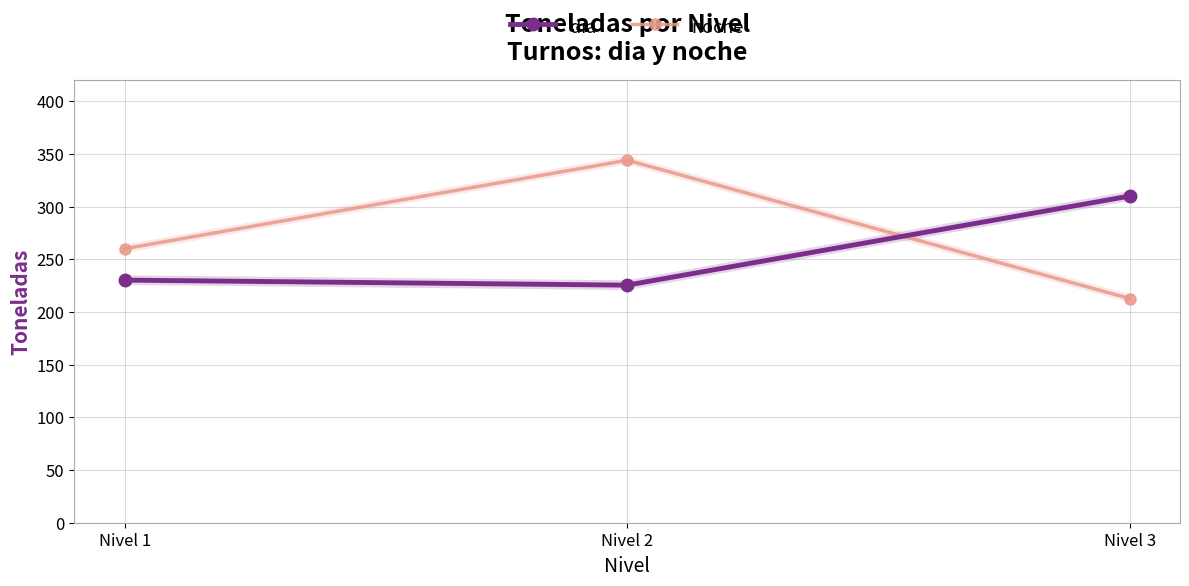

Is this an area chart (filled region under the line)?

No